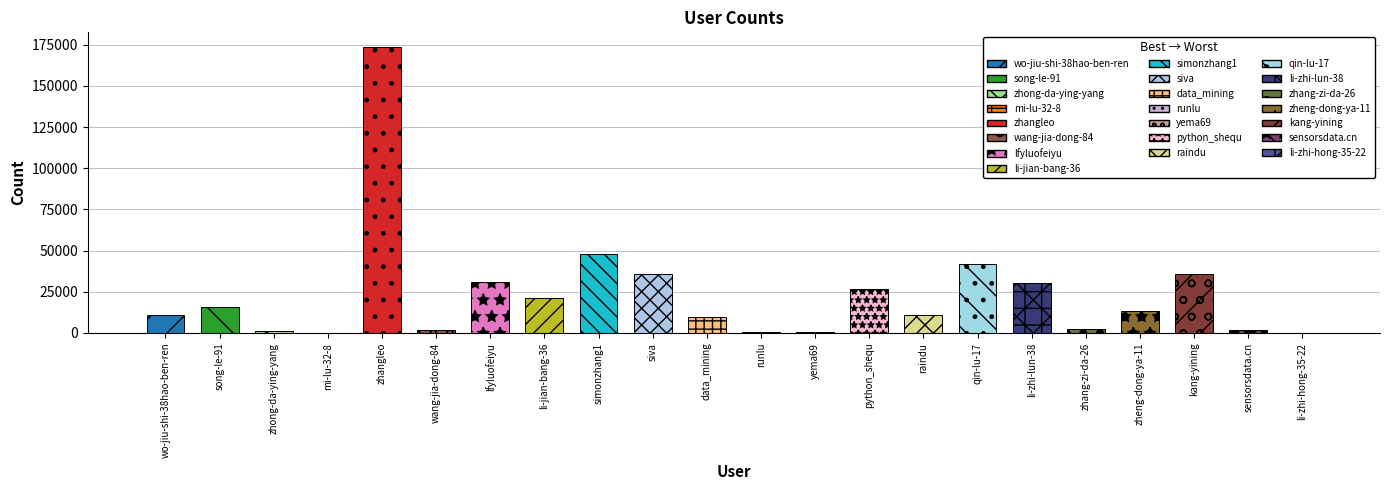

Is it true that the value at qin-lu-17 is 61143?

False